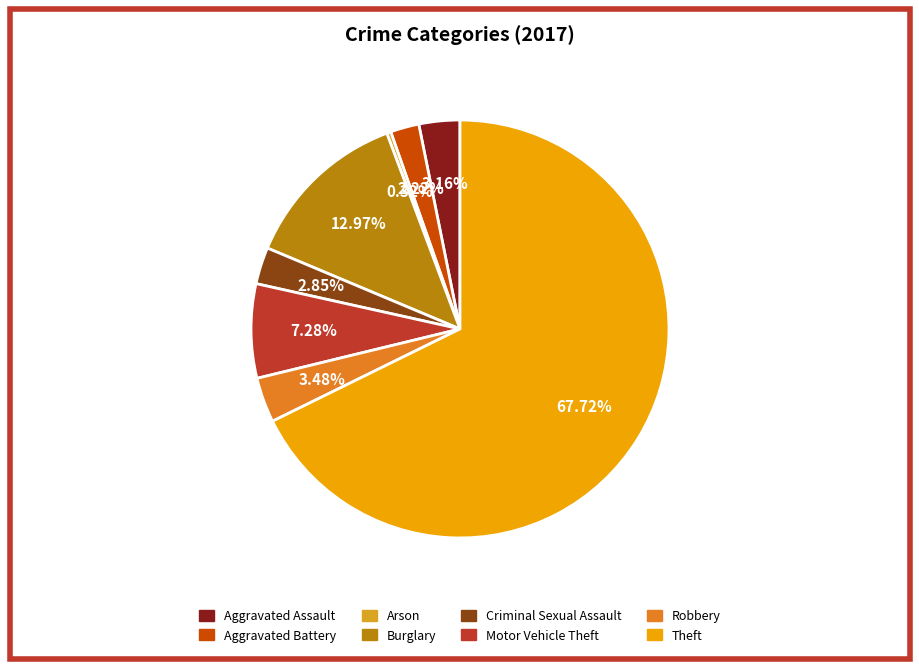

Approximately how many times larger is the value at Aggravated Battery compared to Criminal Sexual Assault?

0.8